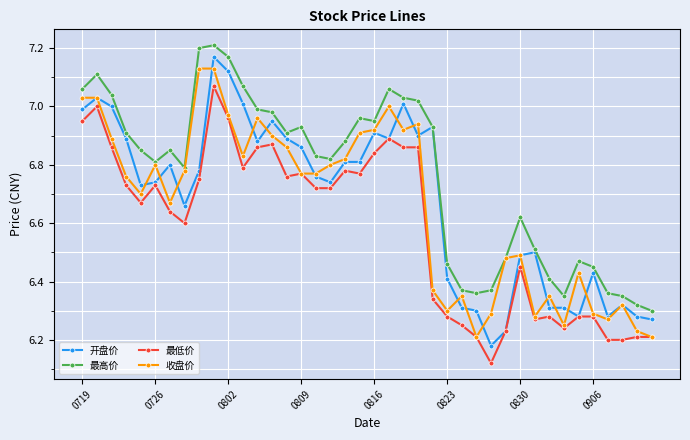

How many lines are shown in the chart?

4